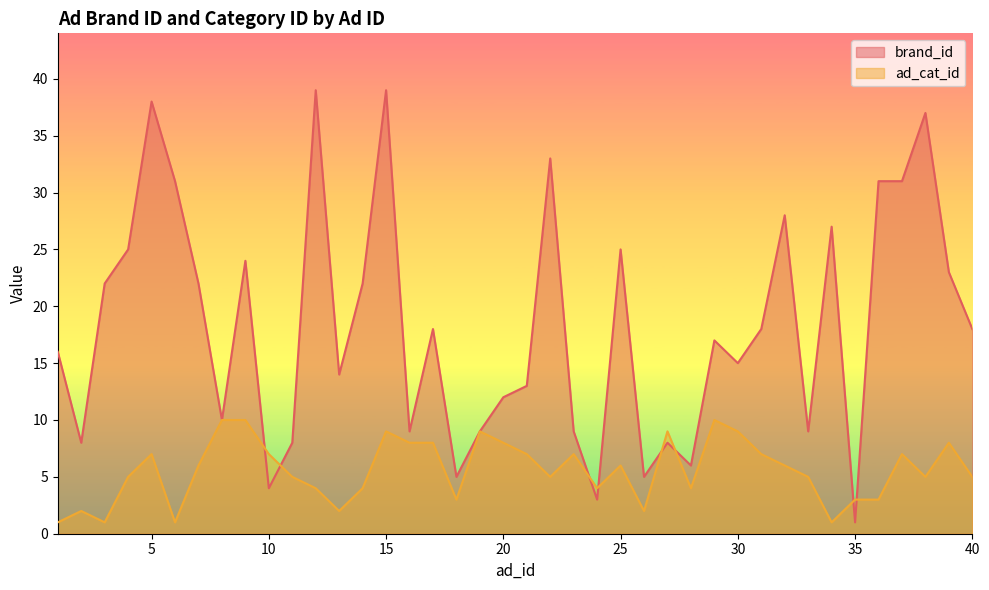

What is the sum of all brand_id values?

732